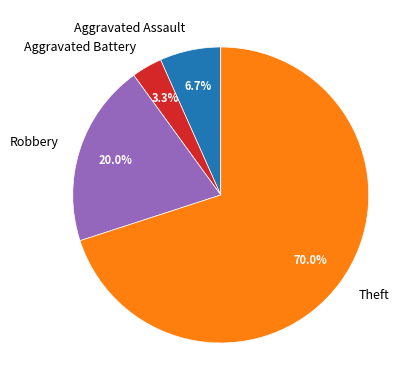

Rank the categories by value from highest to lowest.

Theft, Robbery, Aggravated Assault, Aggravated Battery